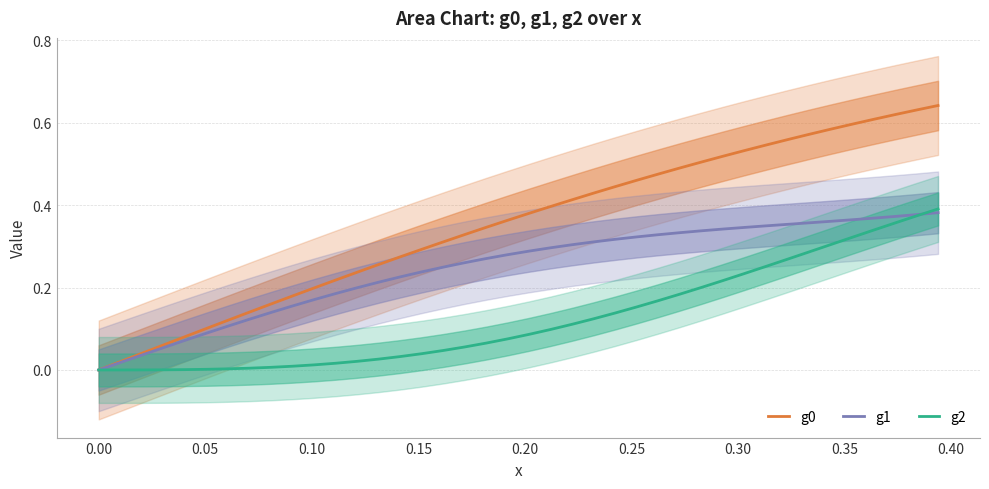

How many categories are shown in the chart?

40